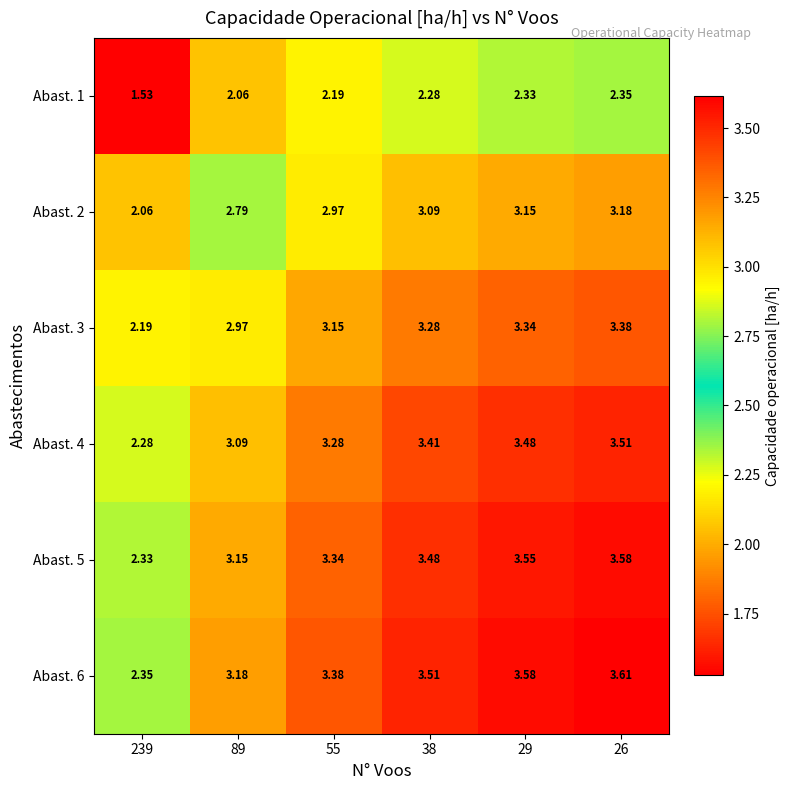

Count the number of categories in the chart.

6